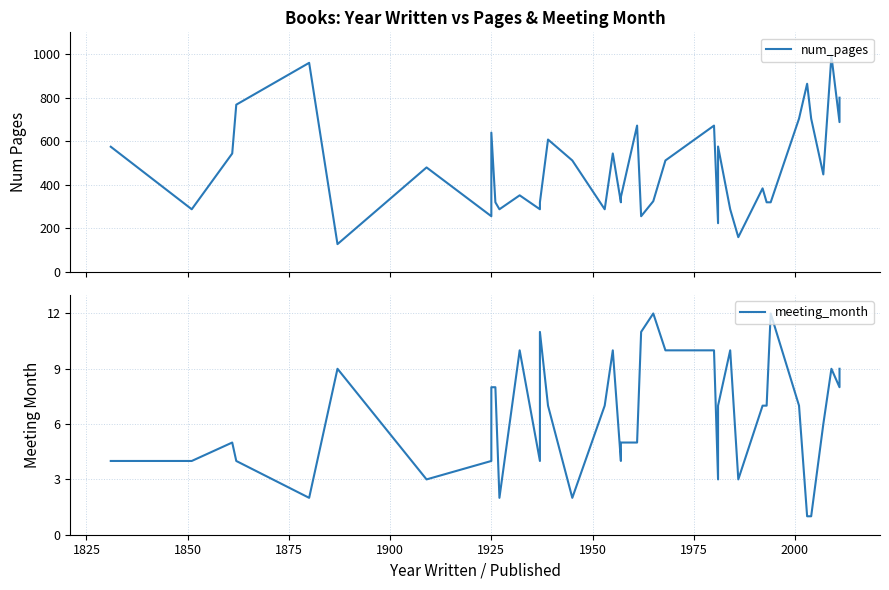

What is the lowest value of the num_pages series?

128